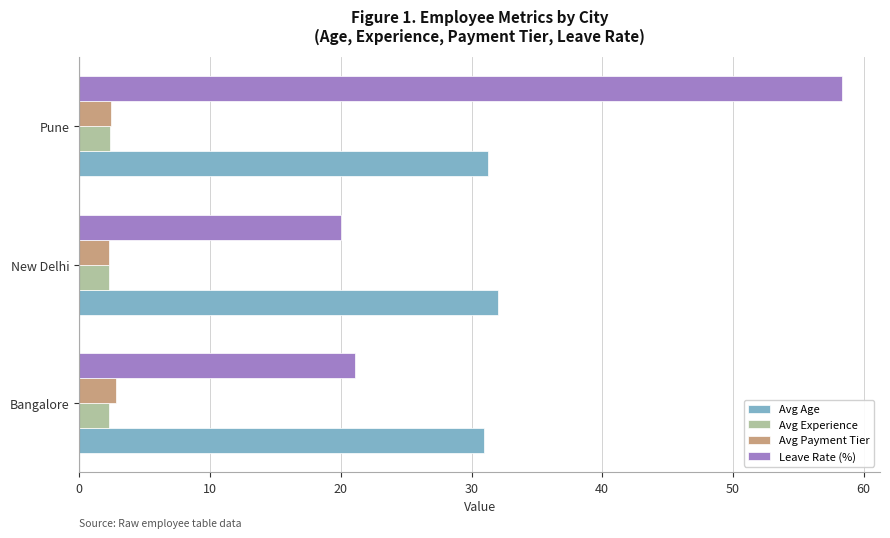

True or false: Avg Experience has a value of 2.3 at Bangalore.

True